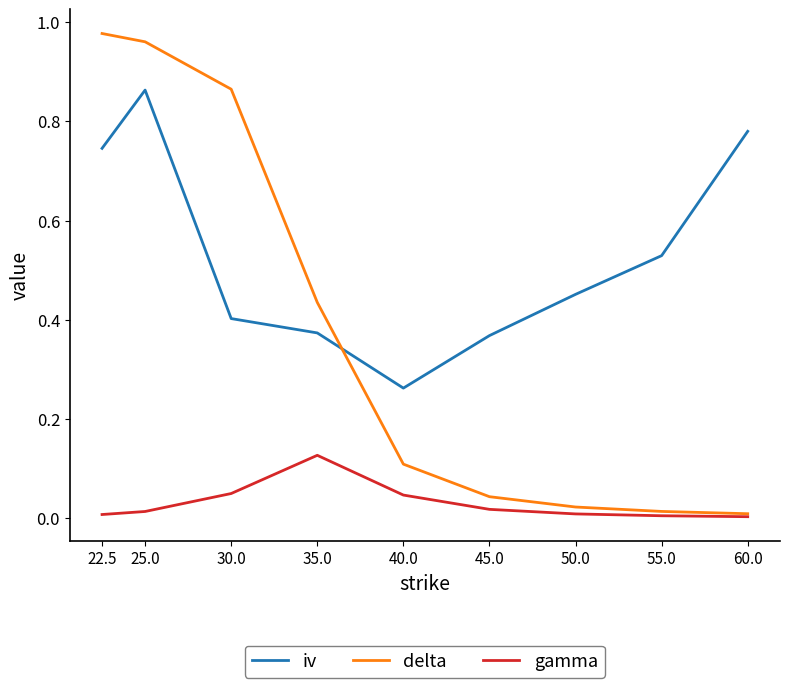

Is it true that delta equals 0.1 at 40.0?

True